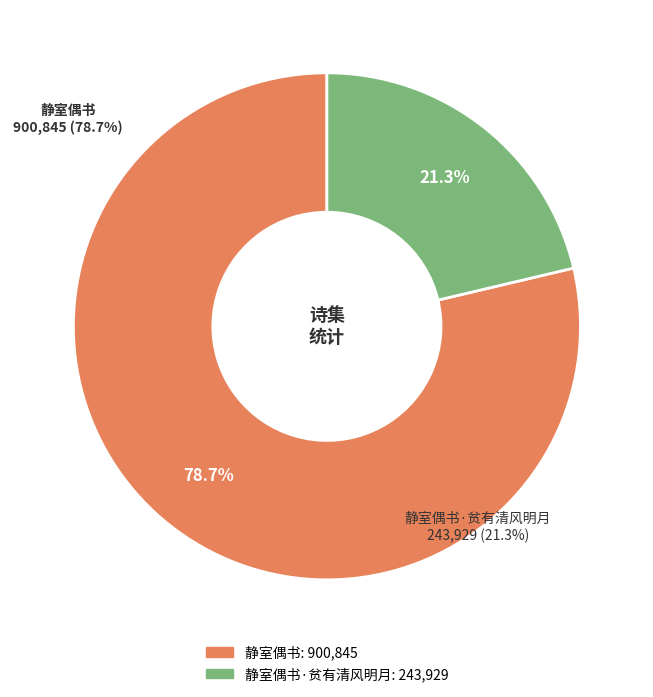

To the nearest percent, what is the average slice percentage?

50%